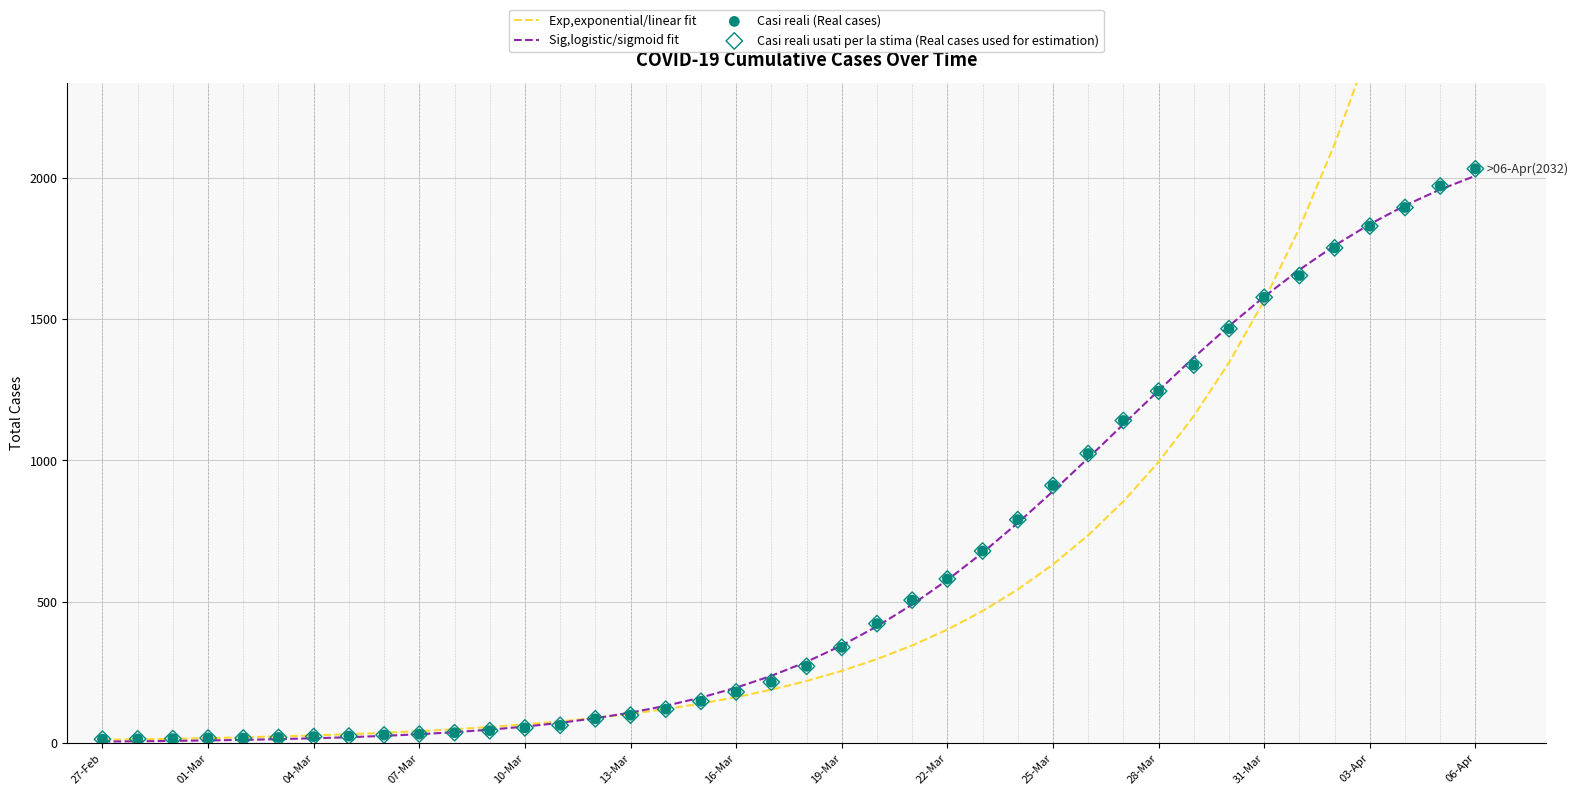

What are all the series names shown in the legend?

Exp,exponential/linear fit, Sig,logistic/sigmoid fit, Casi reali (Real cases), Casi reali usati per la stima (Real cases used for estimation)